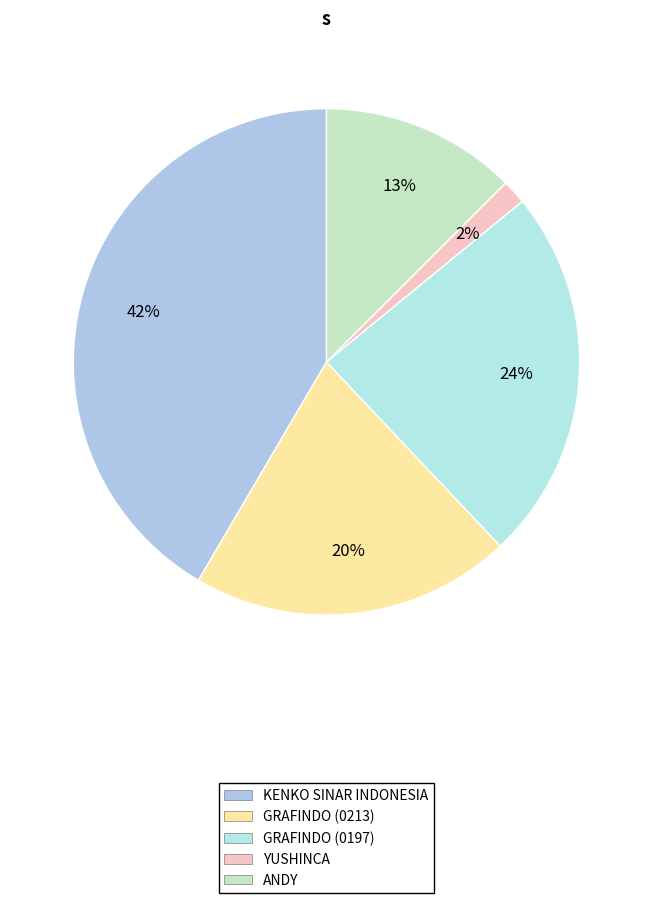

Count the number of slices in the pie.

5